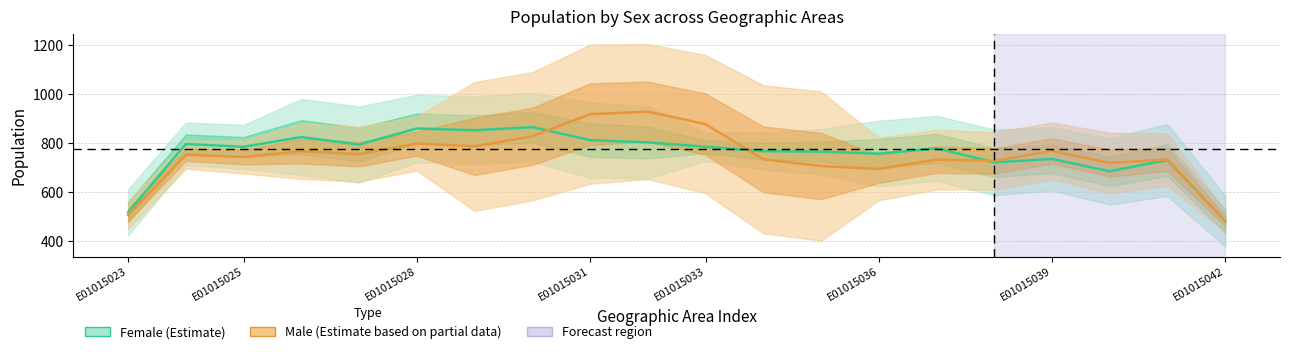

Which series ends up on top after the final intersection of Female (Estimate) and Male (Estimate)?

Female (Estimate)